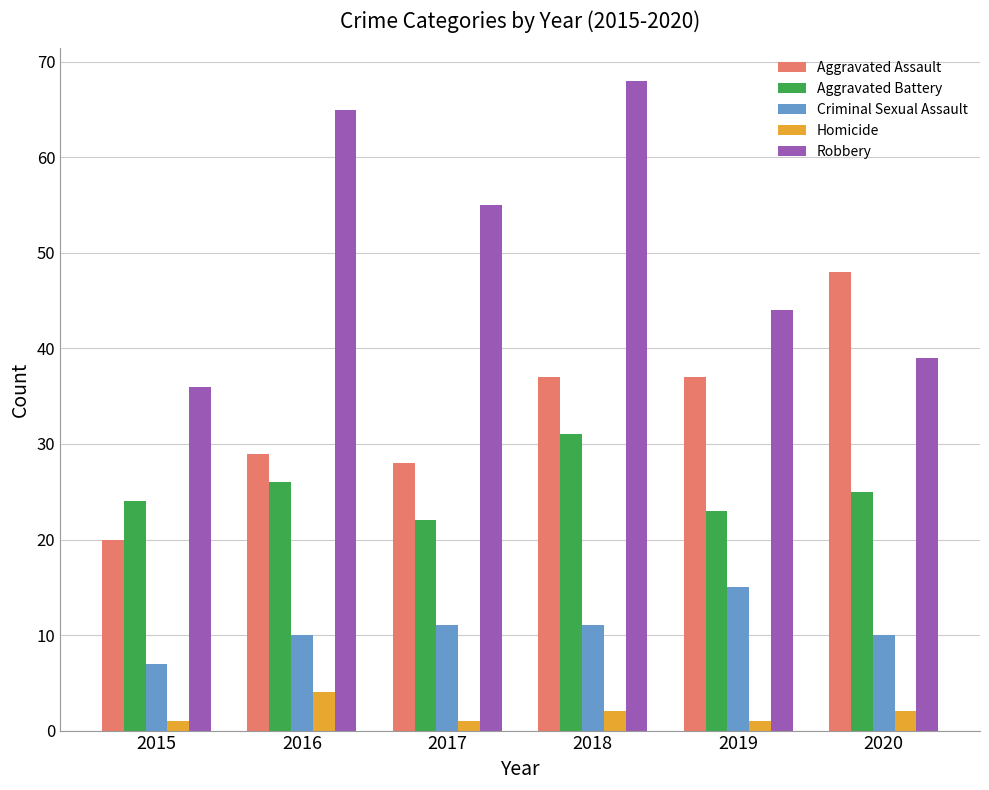

What is the value of the Robbery bar at the 6th from the left?

39